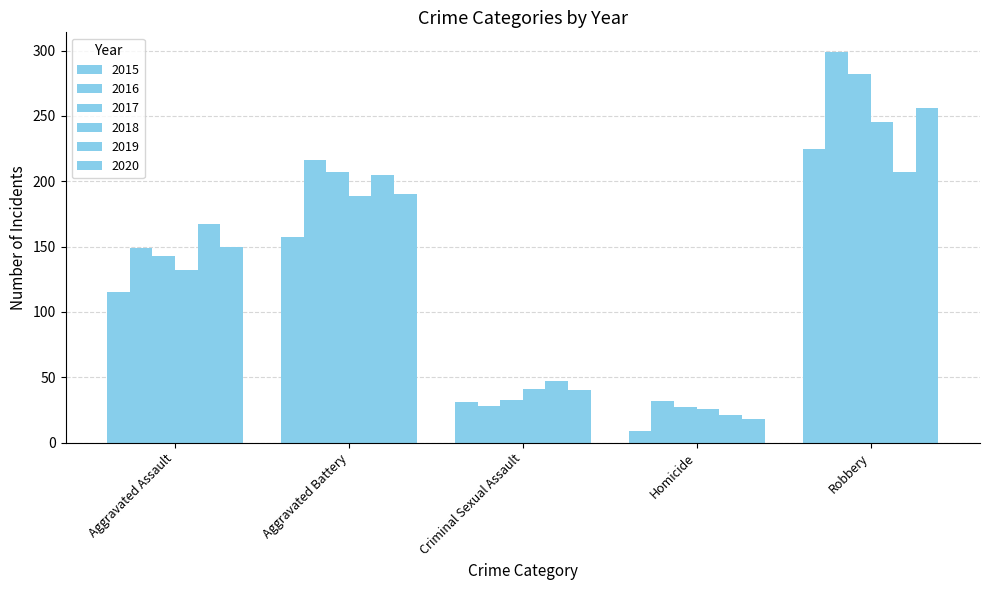

Reading left to right, list all the values displayed in this chart.

2015: Aggravated Assault=115	Aggravated Battery=157	Criminal Sexual Assault=31	Homicide=9	Robbery=225
2016: Aggravated Assault=149	Aggravated Battery=216	Criminal Sexual Assault=28	Homicide=32	Robbery=299
2017: Aggravated Assault=143	Aggravated Battery=207	Criminal Sexual Assault=33	Homicide=27	Robbery=282
2018: Aggravated Assault=132	Aggravated Battery=189	Criminal Sexual Assault=41	Homicide=26	Robbery=245
2019: Aggravated Assault=167	Aggravated Battery=205	Criminal Sexual Assault=47	Homicide=21	Robbery=207
2020: Aggravated Assault=150	Aggravated Battery=190	Criminal Sexual Assault=40	Homicide=18	Robbery=256